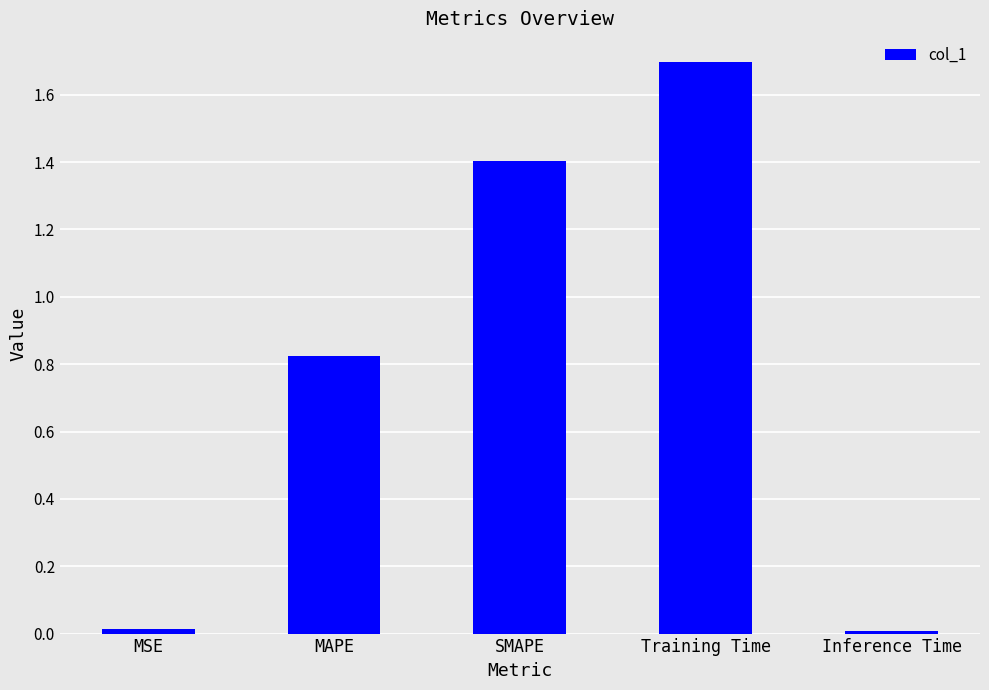

The chart shows a value of 1.4 at SMAPE. True or false?

True